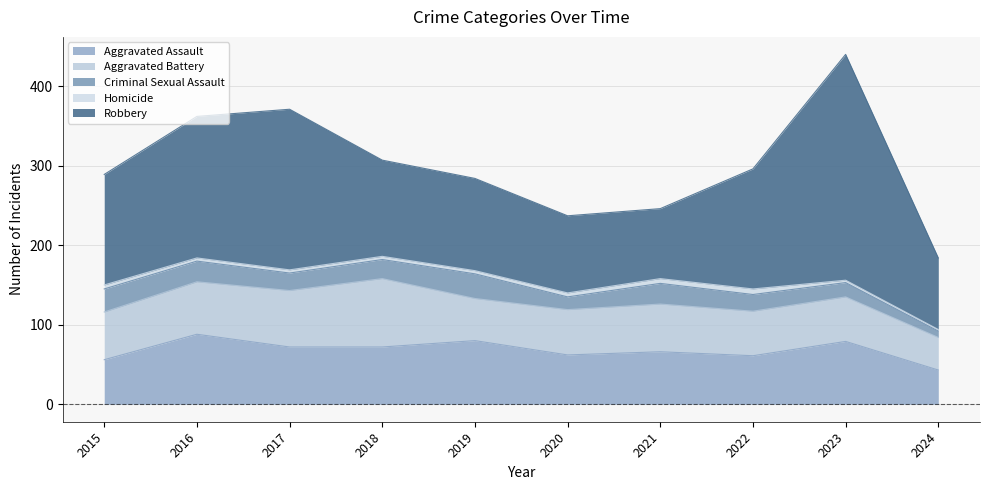

Does the chart display data point markers on the line(s)?

No